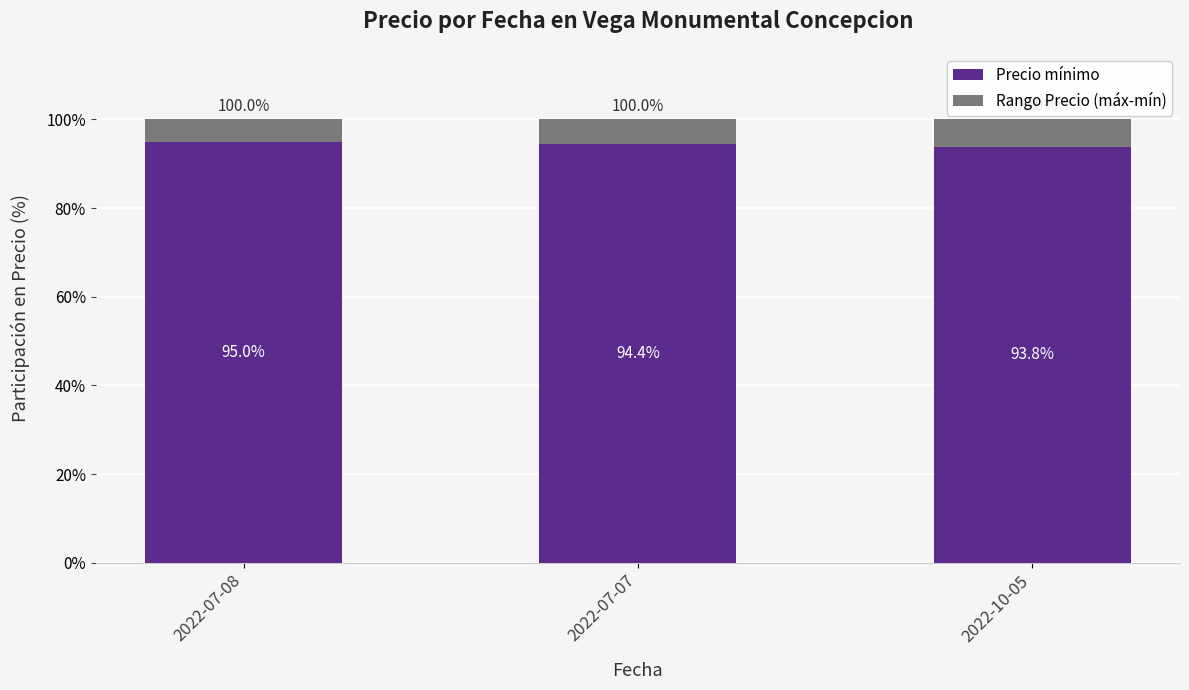

What is the minimum value for Precio mínimo?

93.8